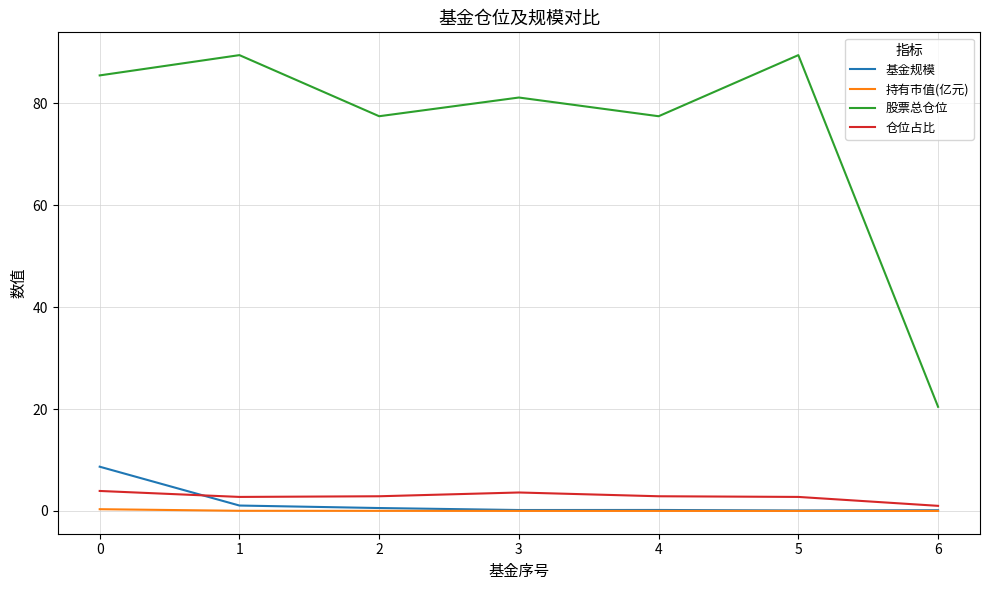

True or false: 仓位占比 has a value of 3.9 at 0.

True